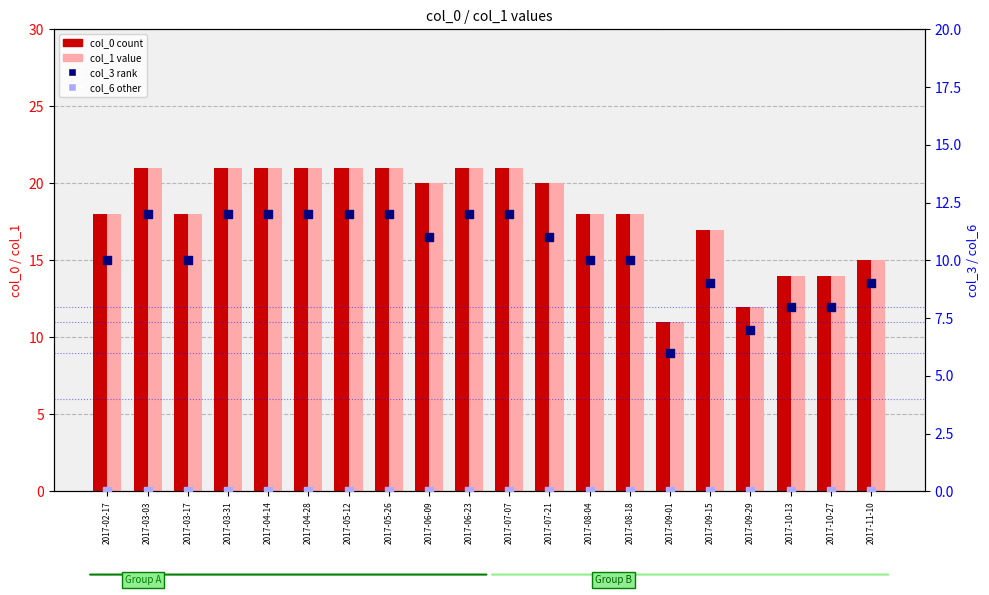

Is the value of col_3 (rank within) at 2017-09-15 greater than the value of col_6 (other rank) at 2017-02-17?

Yes